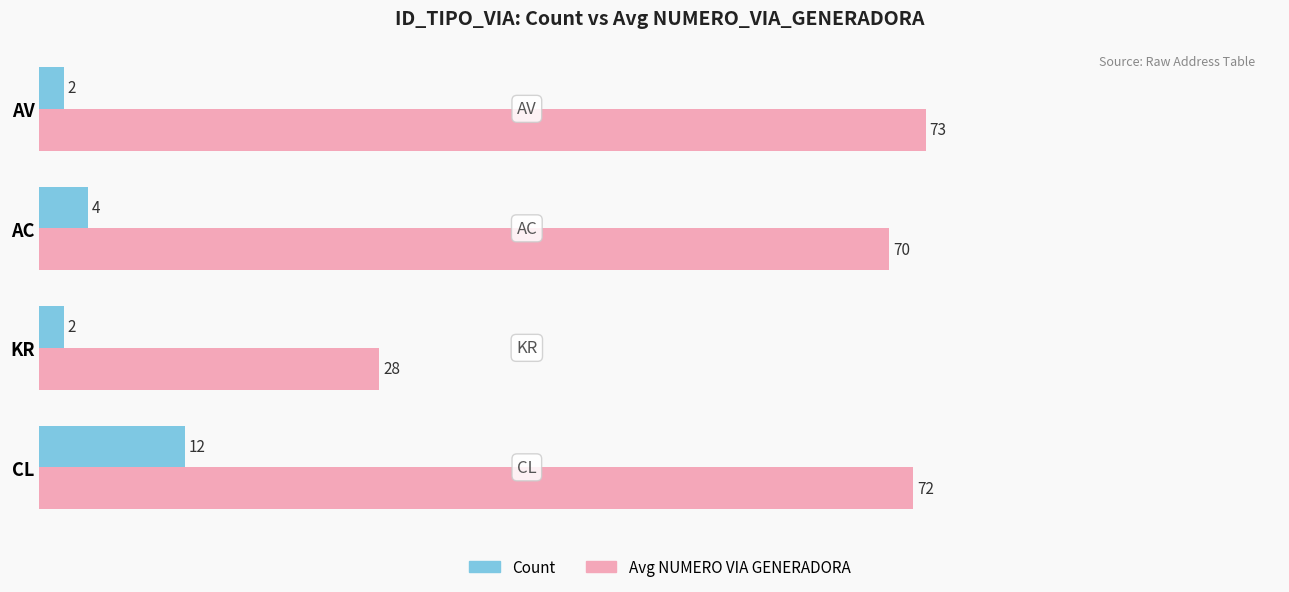

Where is Count nearest to the value 7?

AC